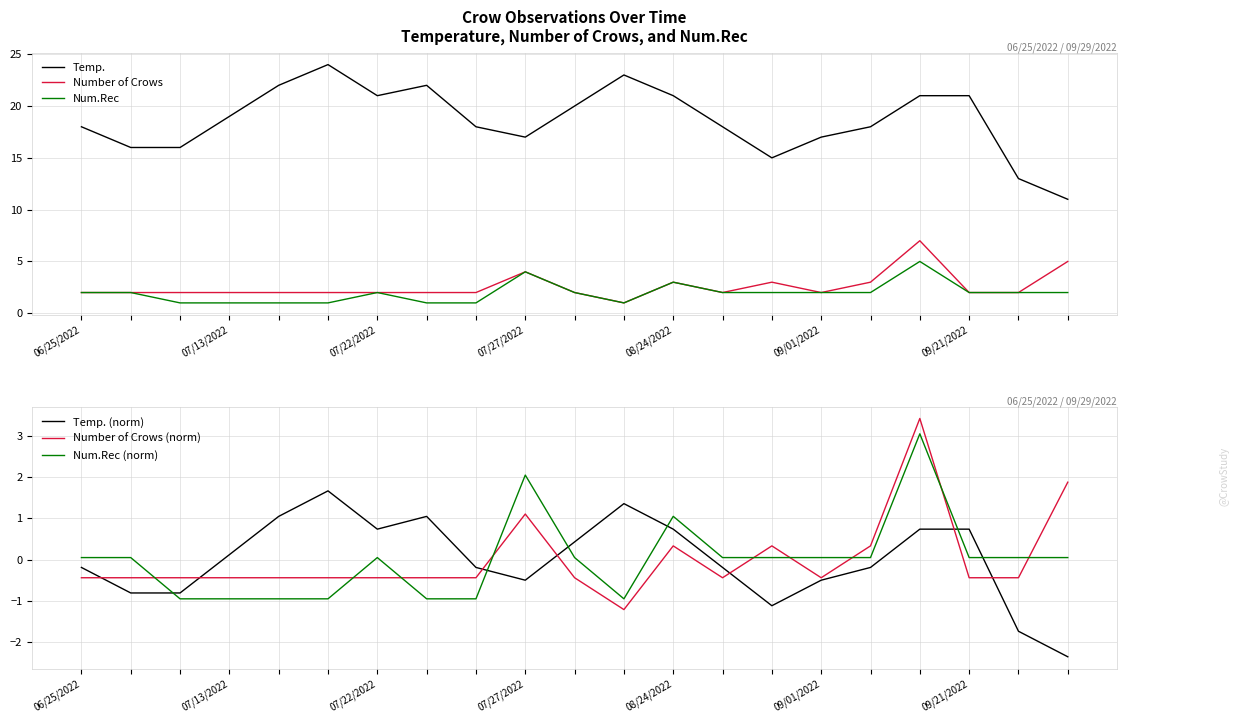

True or false: Temp. and Num.Rec cross at least once.

False